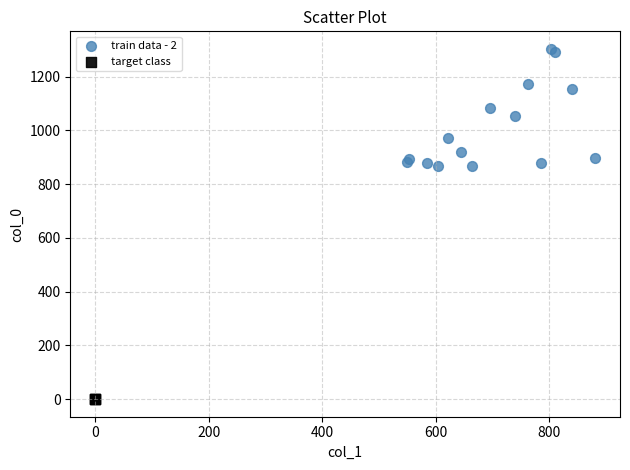

Which series contains the lowest Y value?

target class